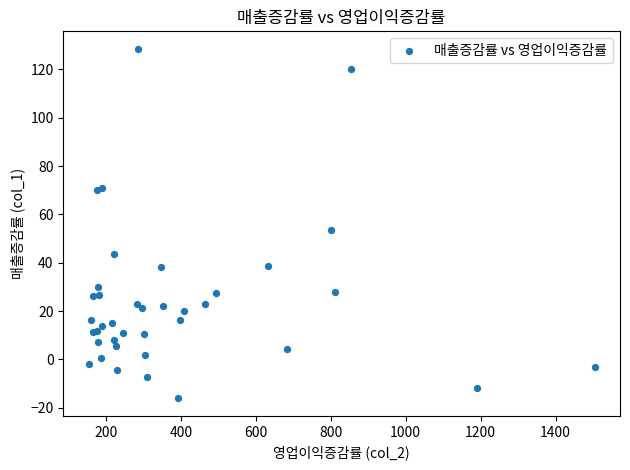

What Y value in the scatter plot is closest to 56?

53.4